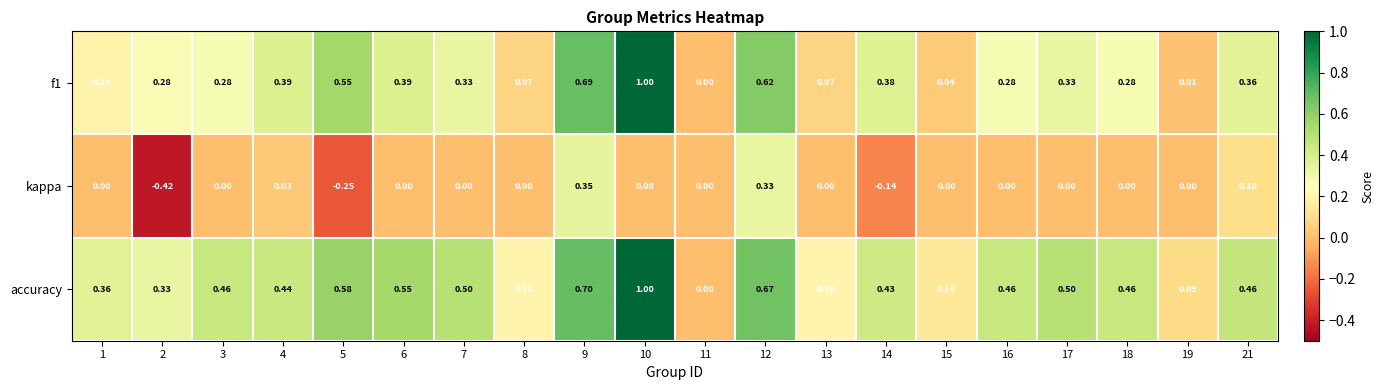

Is the value of kappa at 12 greater than the value of accuracy at 10?

No